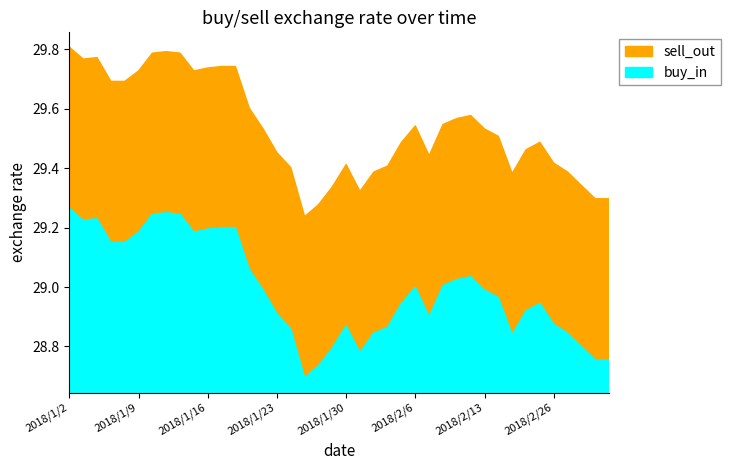

True or false: buy_in and sell_out cross at least once.

False